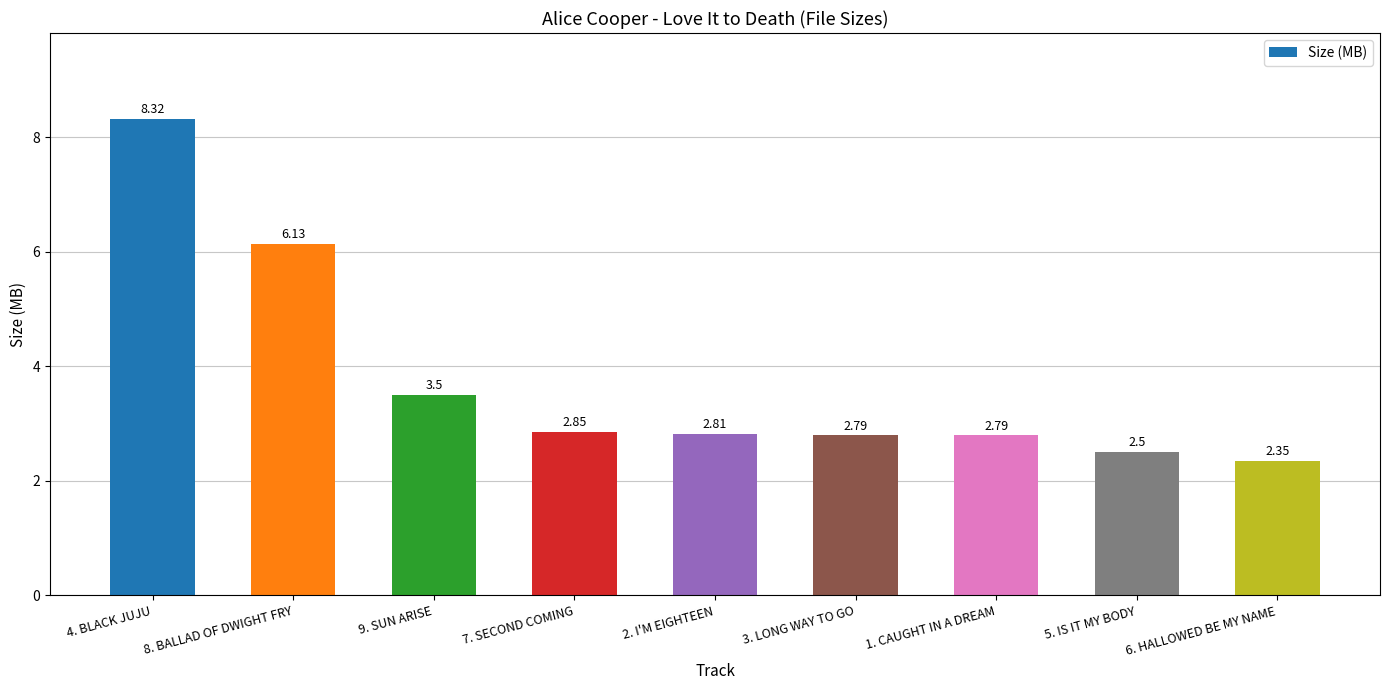

What is the average value?

3.8